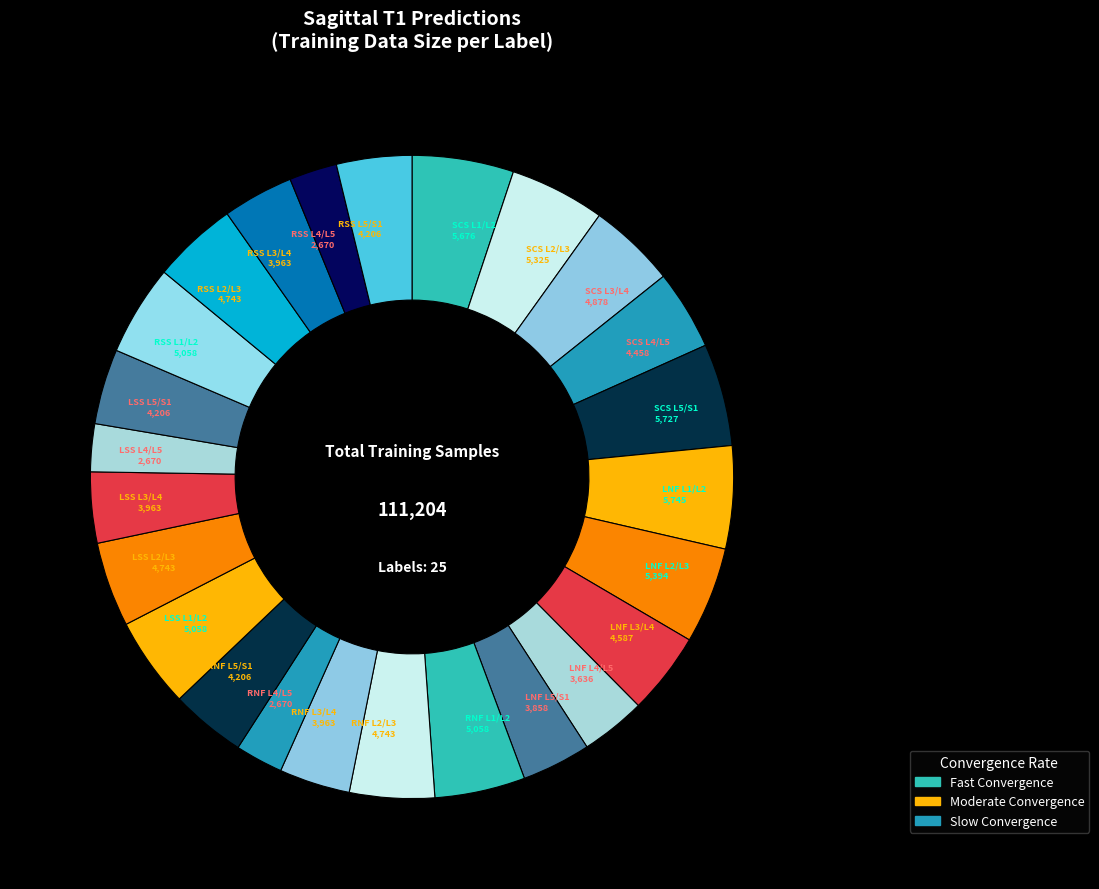

To the nearest percent, what is the average slice percentage?

4%